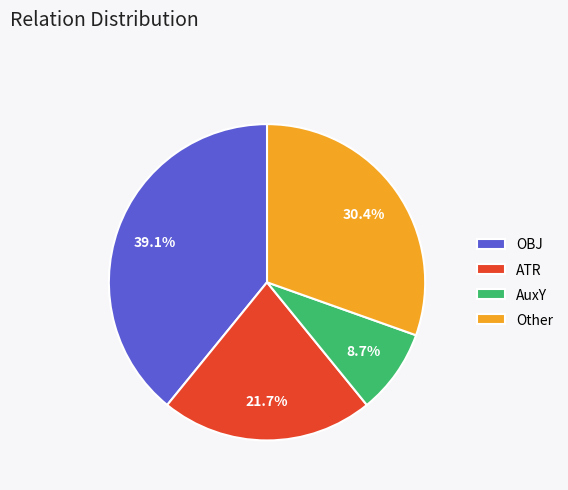

How many segments does this pie chart have?

4